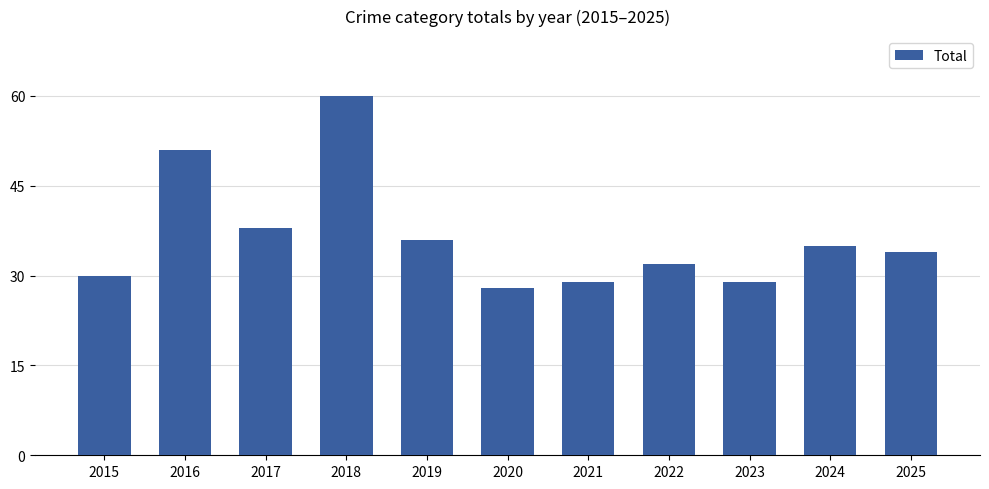

How many bars are there in total?

11